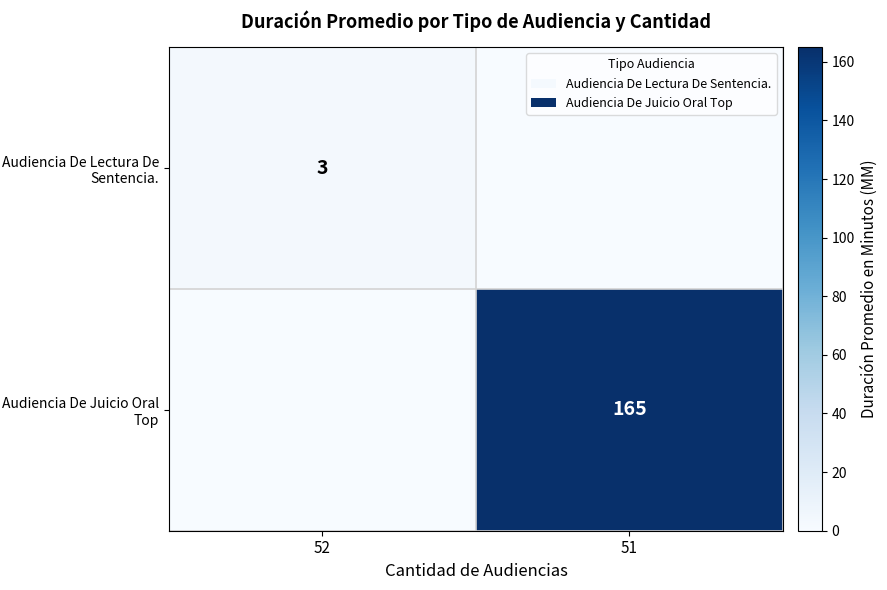

The Audiencia De Lectura De Sentencia. series shows 3 at 52. True or false?

True